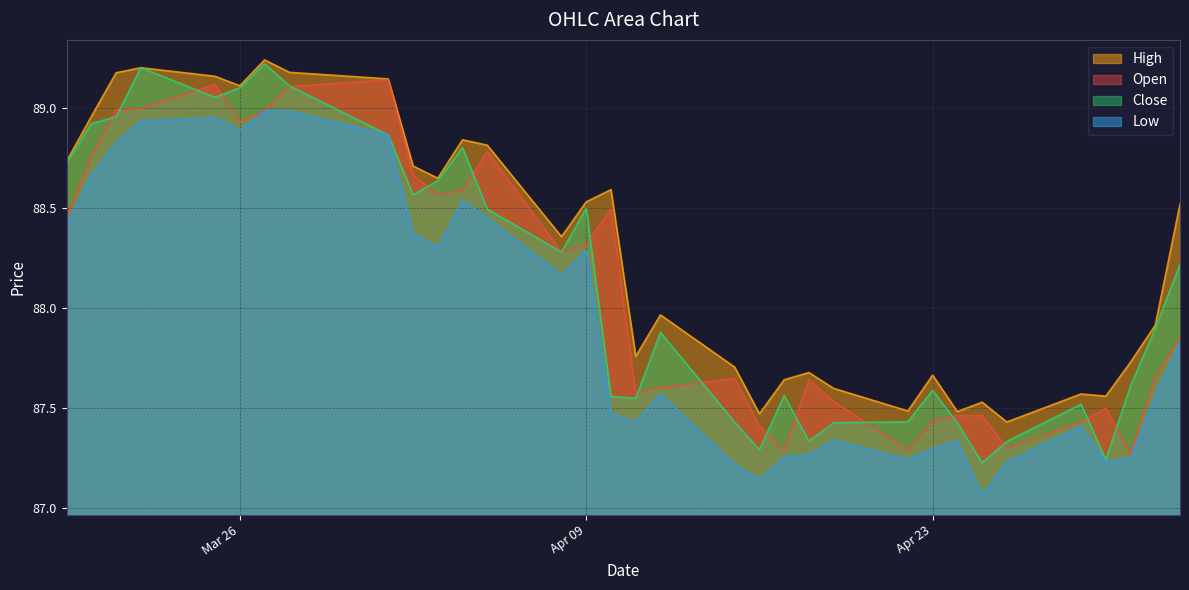

What is the greatest value displayed?

89.2